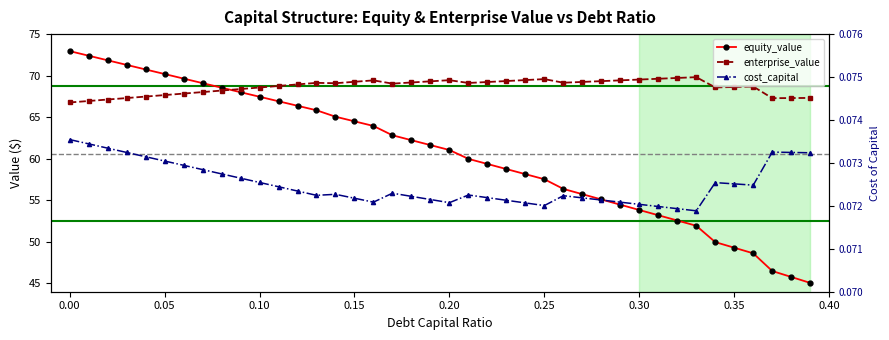

The enterprise_value series shows 18.9 at 13. True or false?

False